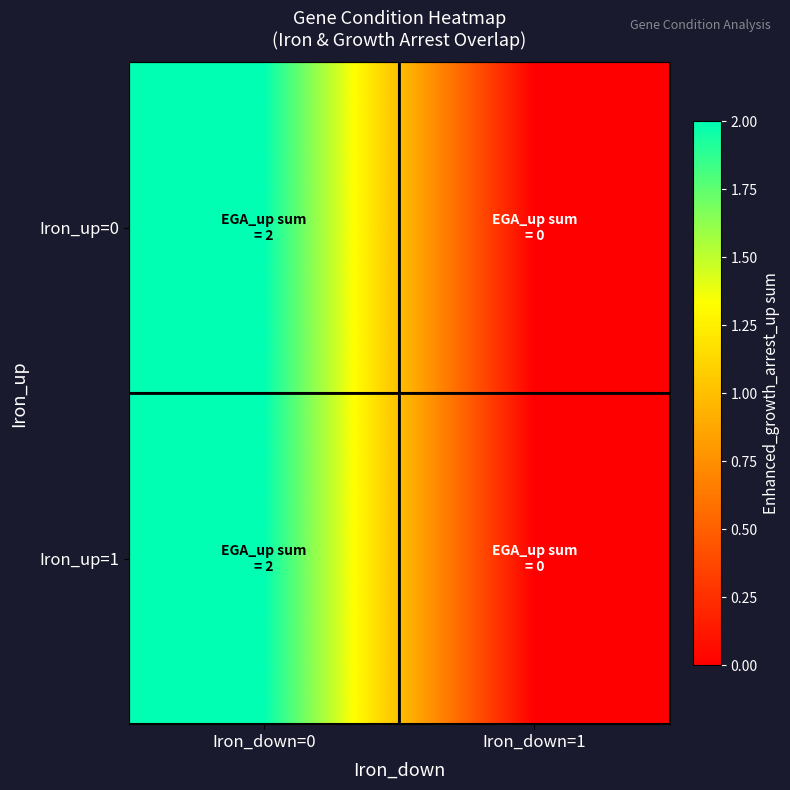

Reading left to right, list all the values displayed in this chart.

Iron_up=0: Iron_down=0=2	Iron_down=1=0
Iron_up=1: Iron_down=0=2	Iron_down=1=0